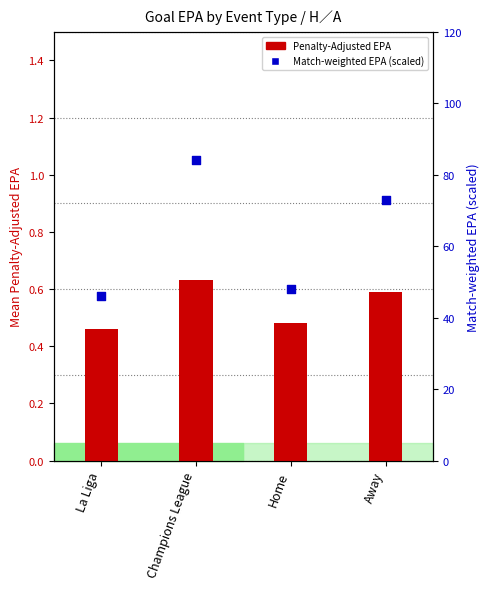

Is the value of Match-weighted, Penalty-Adjusted EPA at Away greater than the value of Penalty-Adjusted EPA at La Liga?

Yes